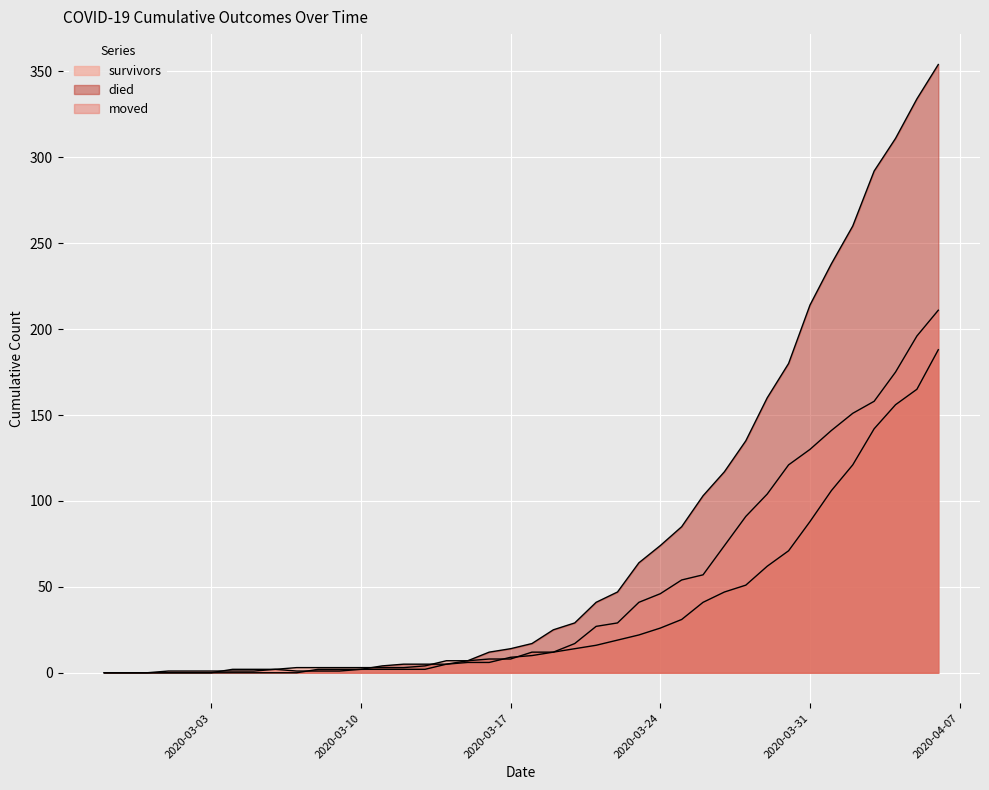

True or false: survivors has more than 2 interior local peaks.

False